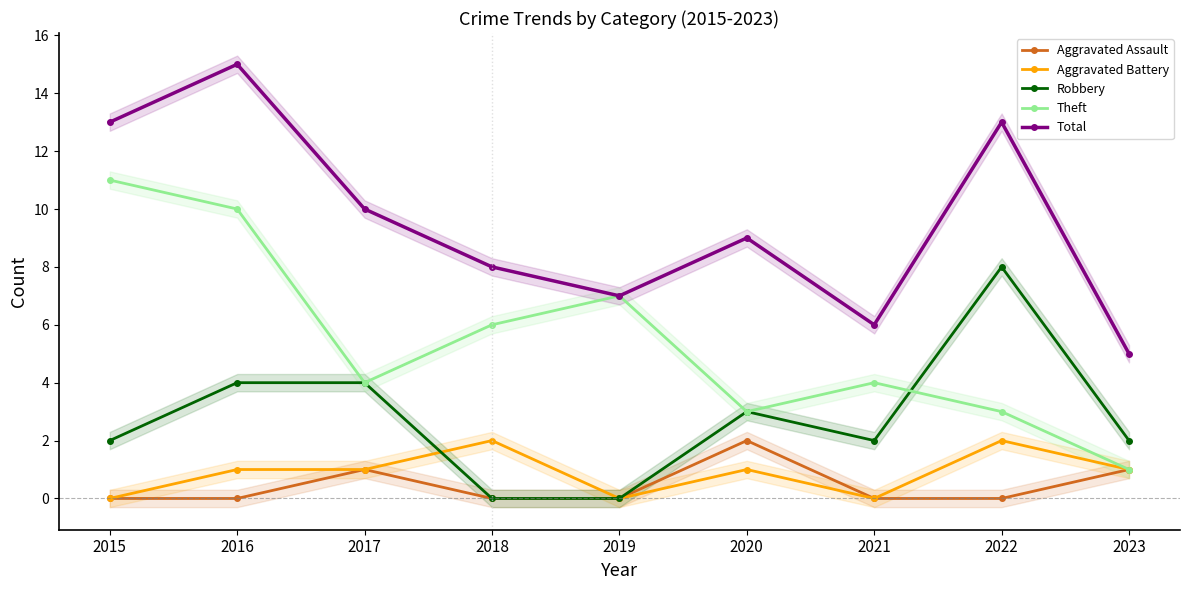

At which category is the sum across all series the highest?

2016